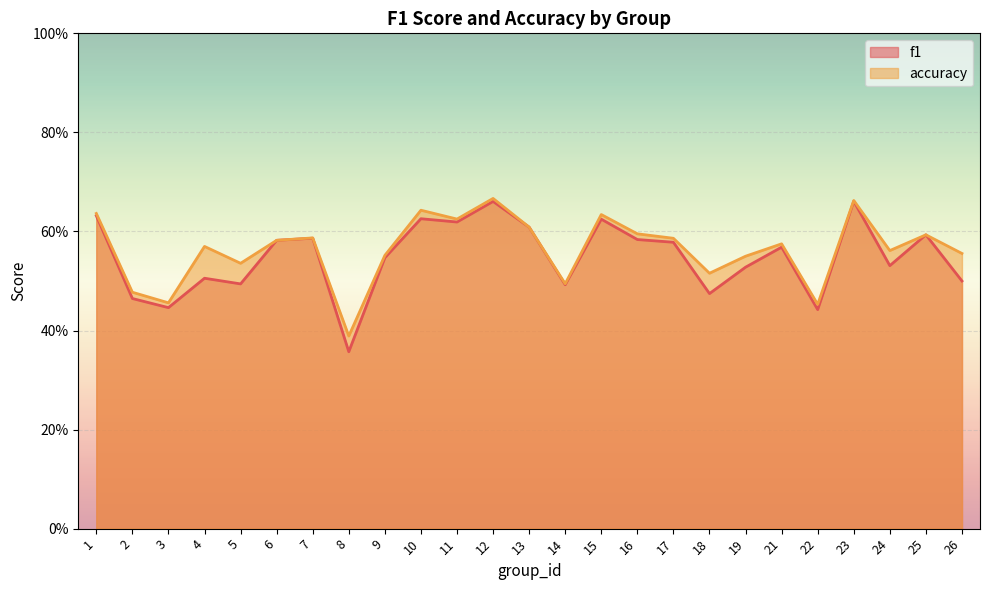

At which category is the sum across all series the highest?

12